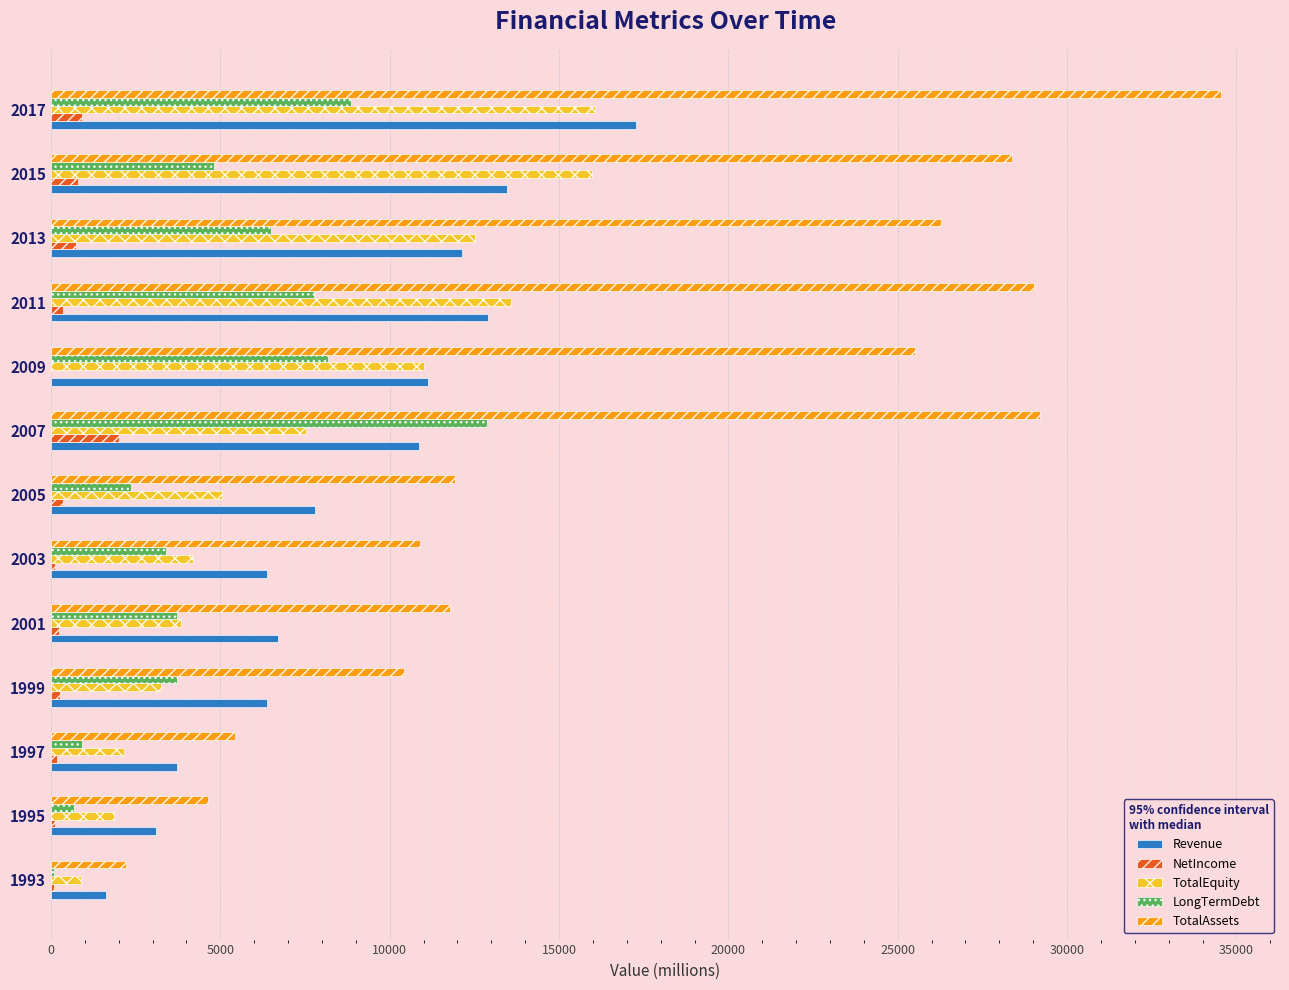

What is the sum of all NetIncome values?

6244.2